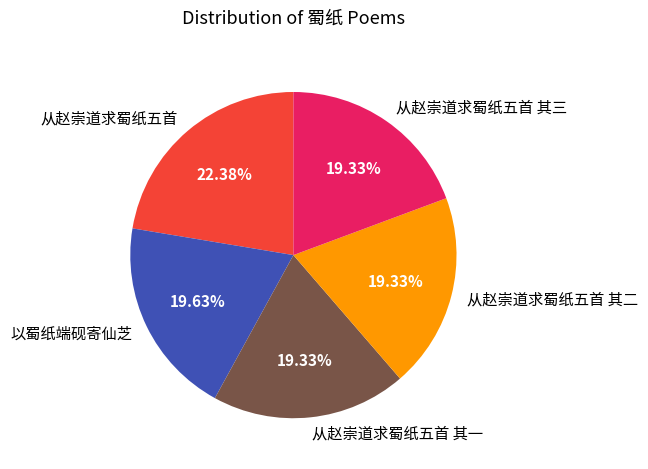

Which category has the biggest portion of the pie?

从赵崇道求蜀纸五首